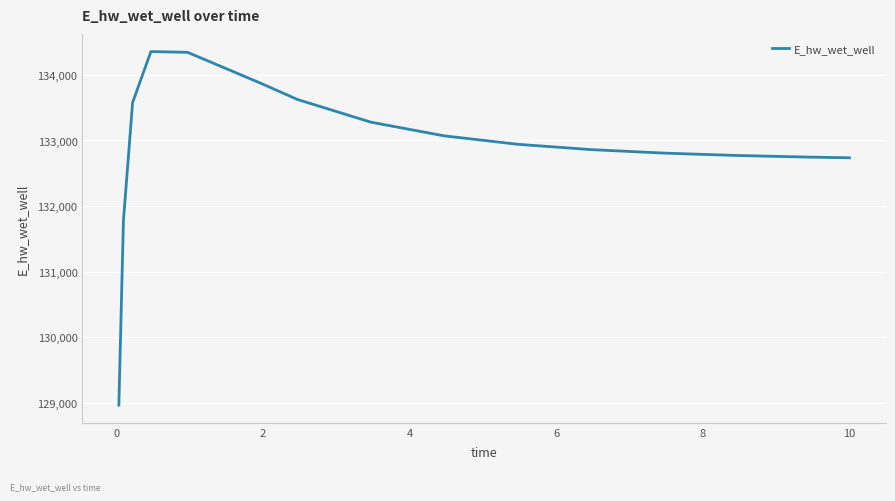

What is the difference between the maximum and minimum values?

5386.0